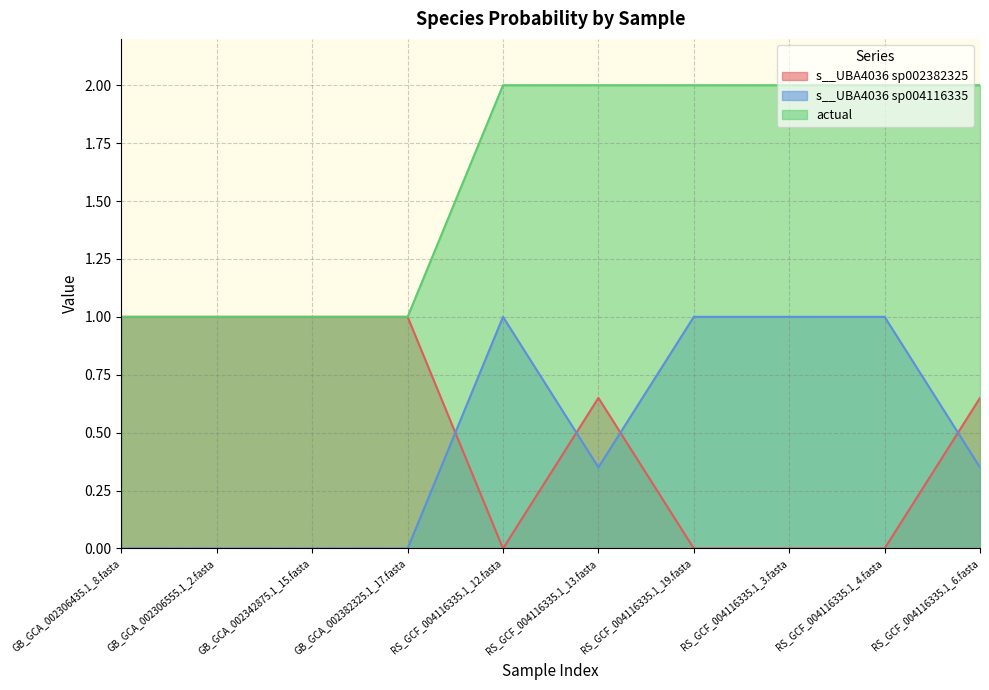

What is the total value across all series at RS_GCF_004116335.1_3.fasta?

3.0